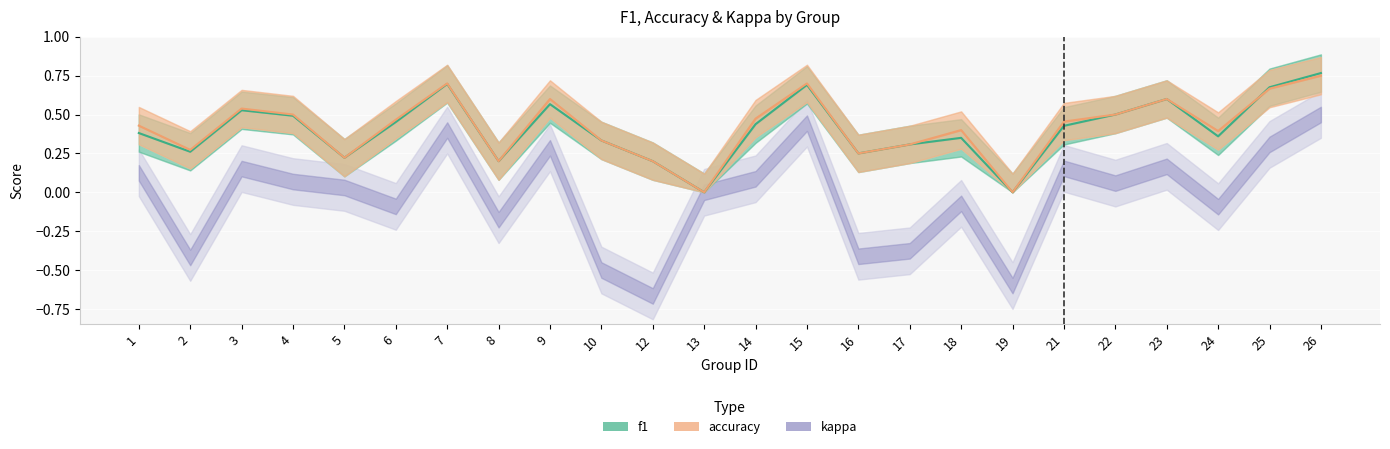

What is the total value across all series at 12?

0.4